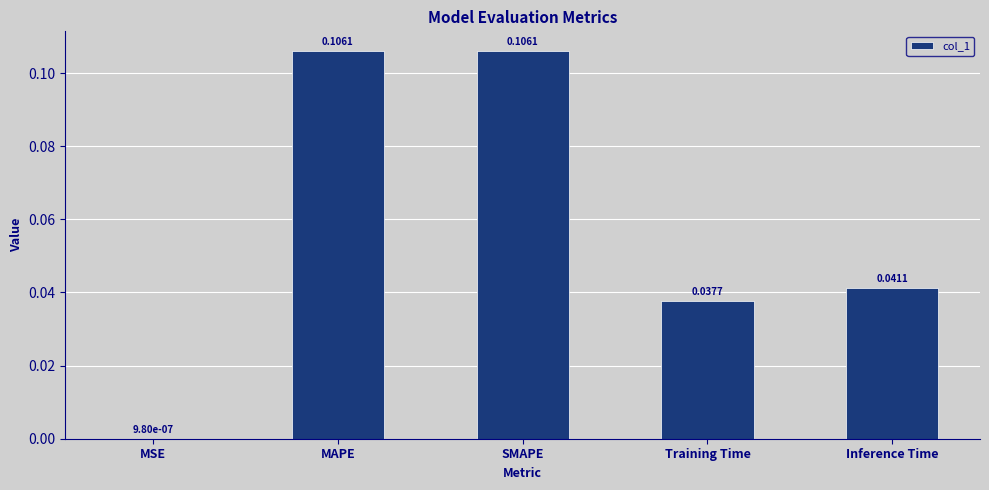

Are the bars grouped side by side (vs. stacked)?

No